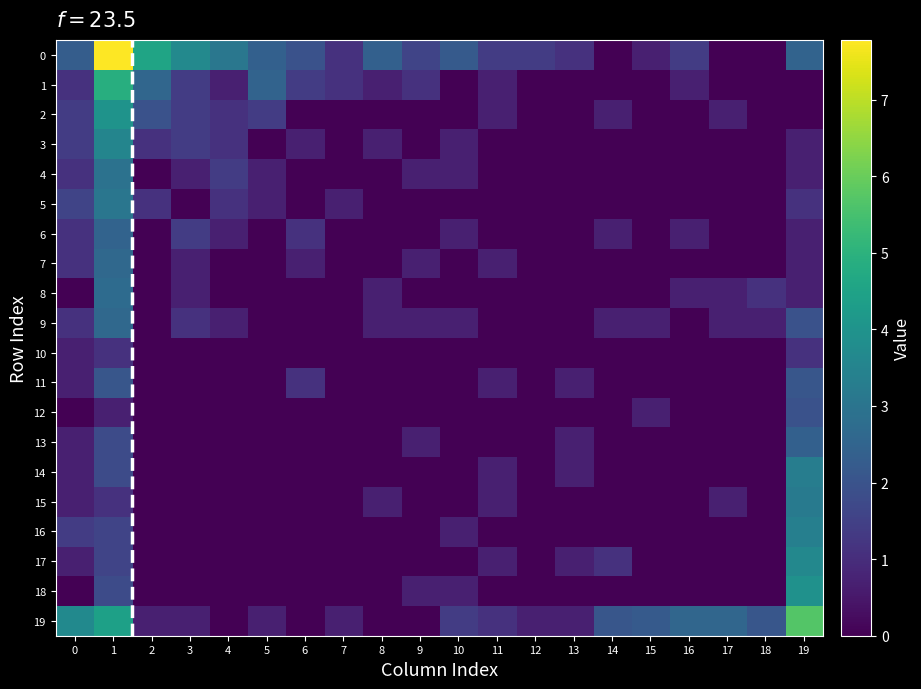

What is the total value across all series at 18?

3.9